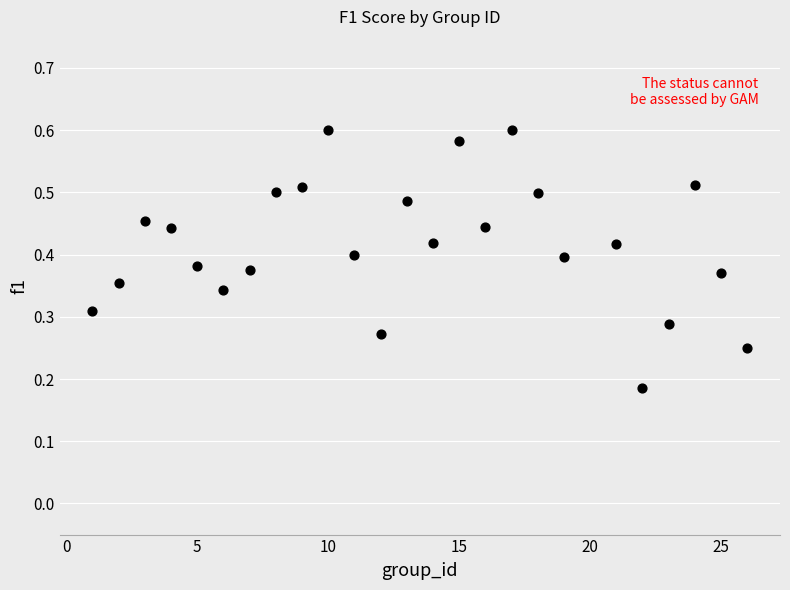

What is the range of X values (max minus min)?

25.0